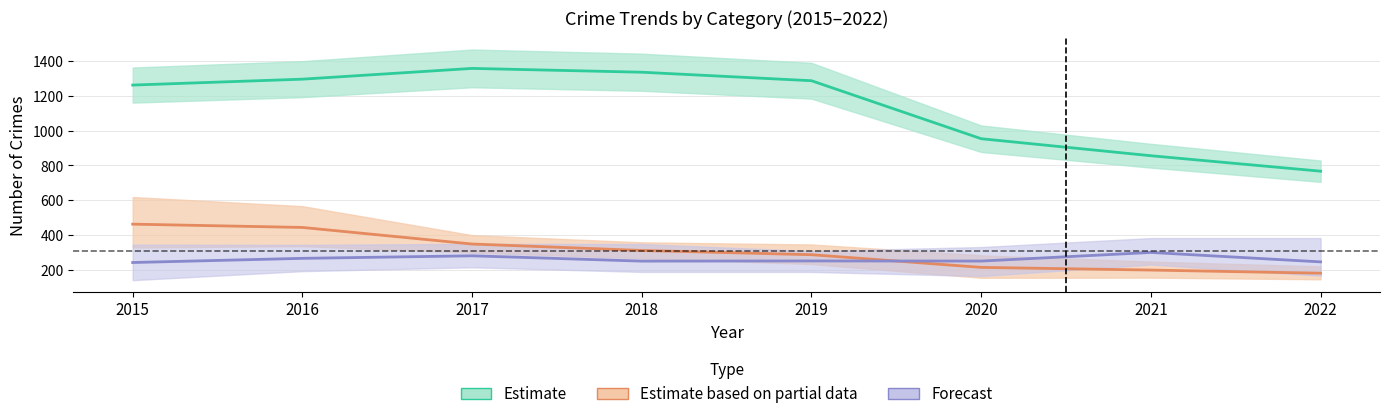

What is the value of the Estimate based on partial data point at the 1st from the left?

462.0